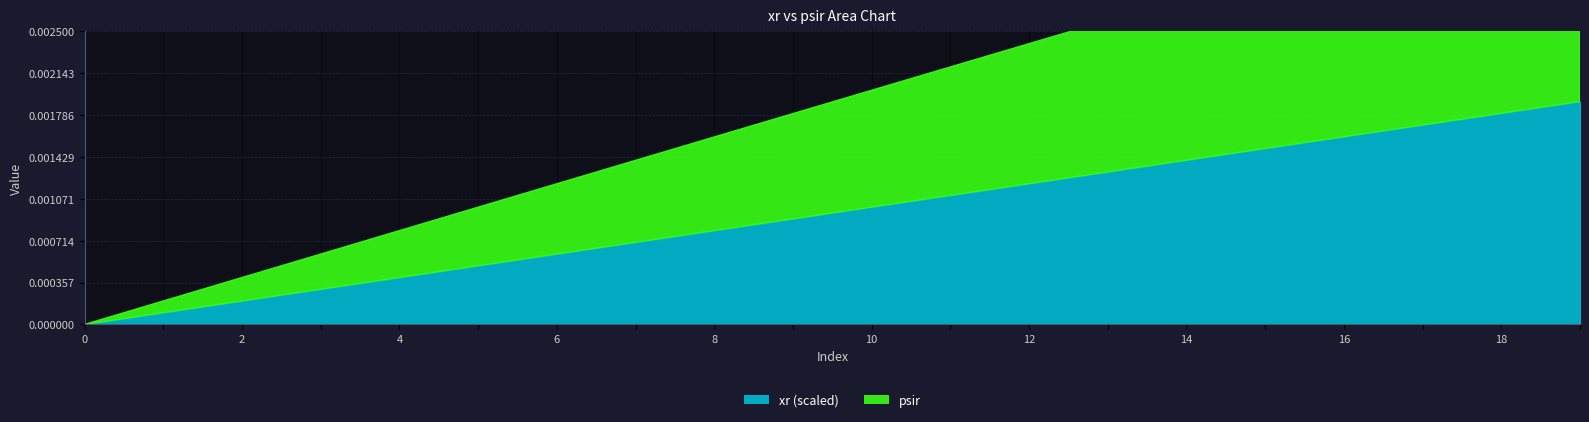

True or false: psir and xr intersect in this chart.

False